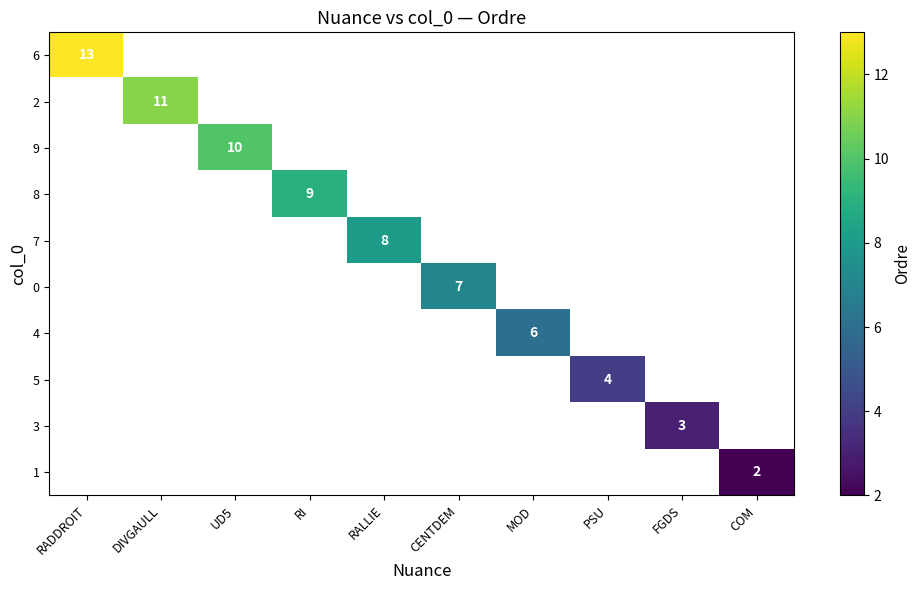

The 2 series shows 11 at DIVGAULL. True or false?

True